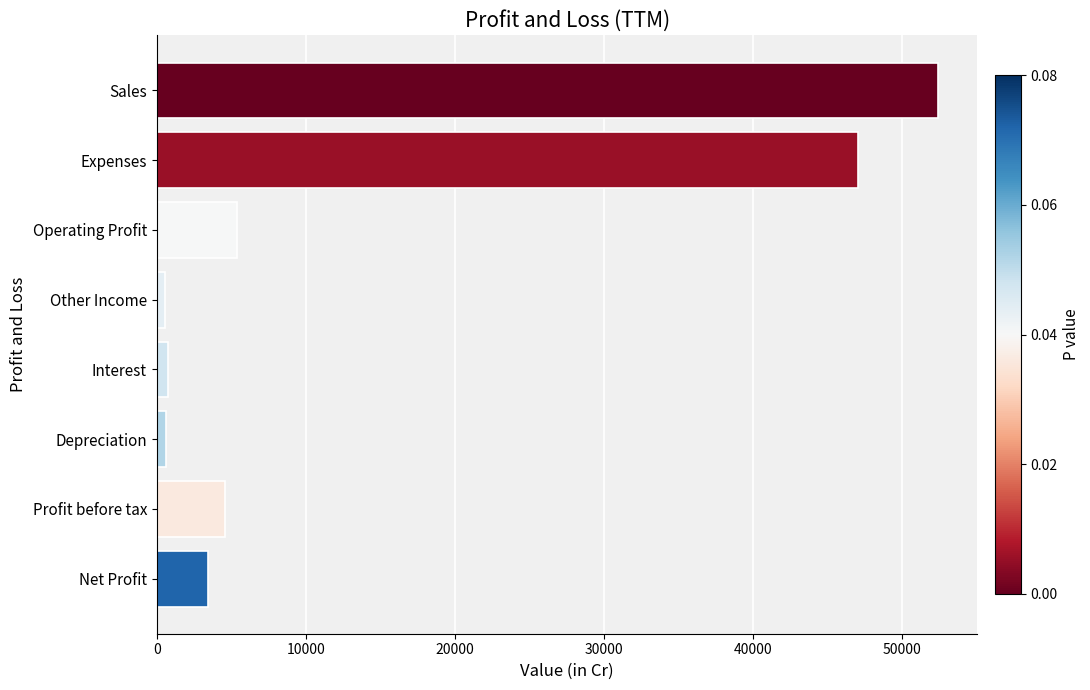

Does the chart contain any negative values?

No